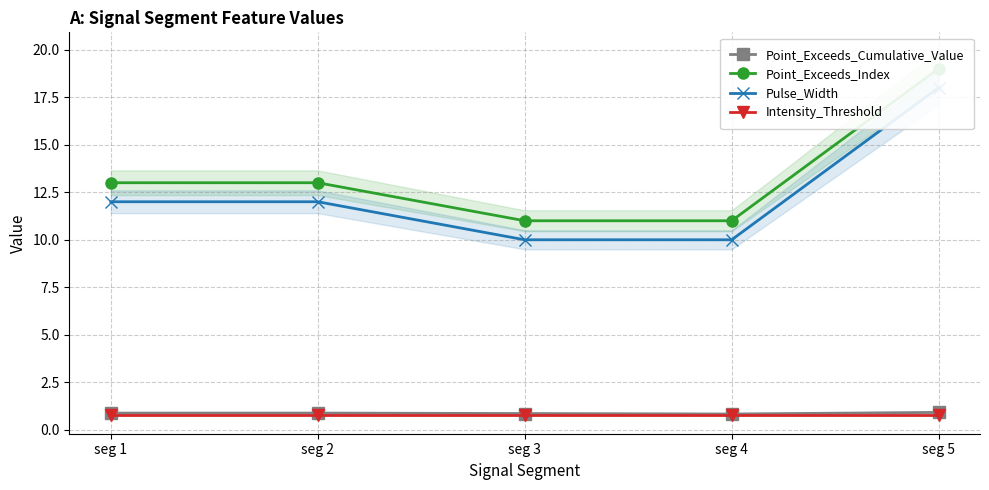

How many distinct data groups are displayed?

4